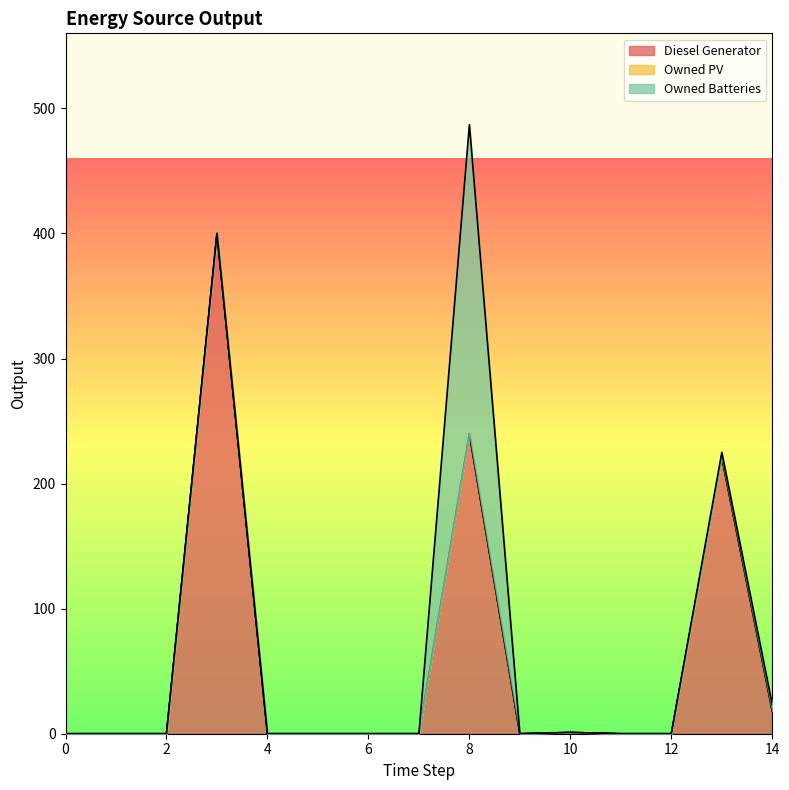

Is it true that Owned Batteries equals 0 at 1?

True